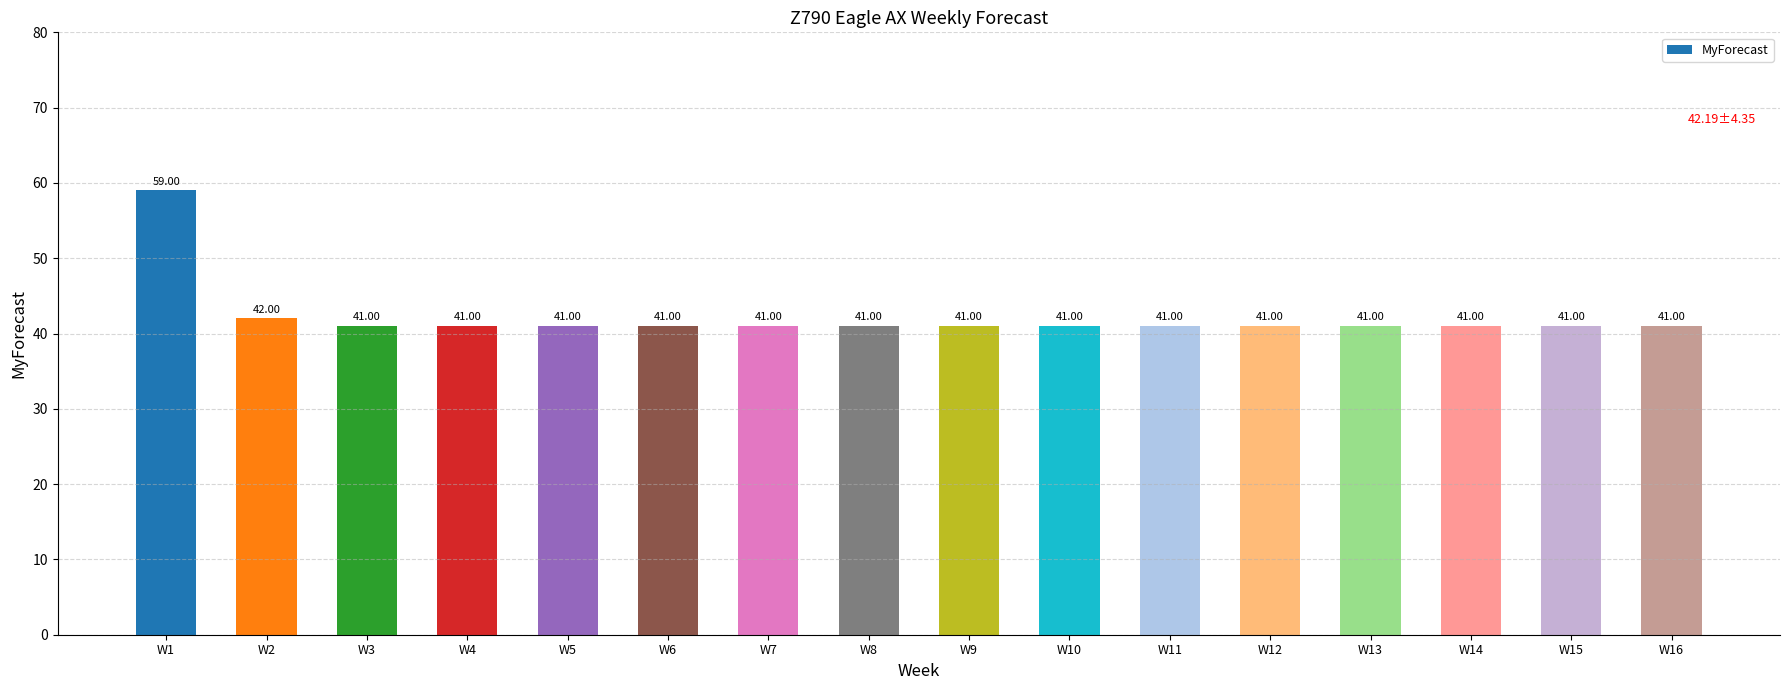

Reading right to left, transcribe all the data shown in this chart.

41	41	41	41	41	41	41	41	41	41	41	41	41	41	42	59